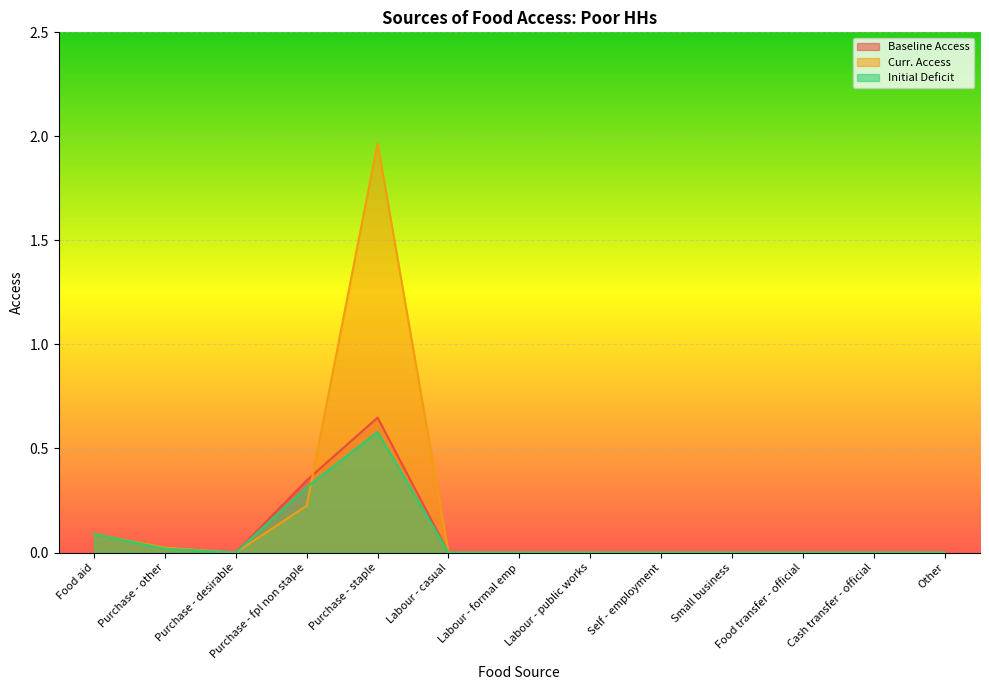

Which series changed the most between Self - employment and Small business?

Baseline Access